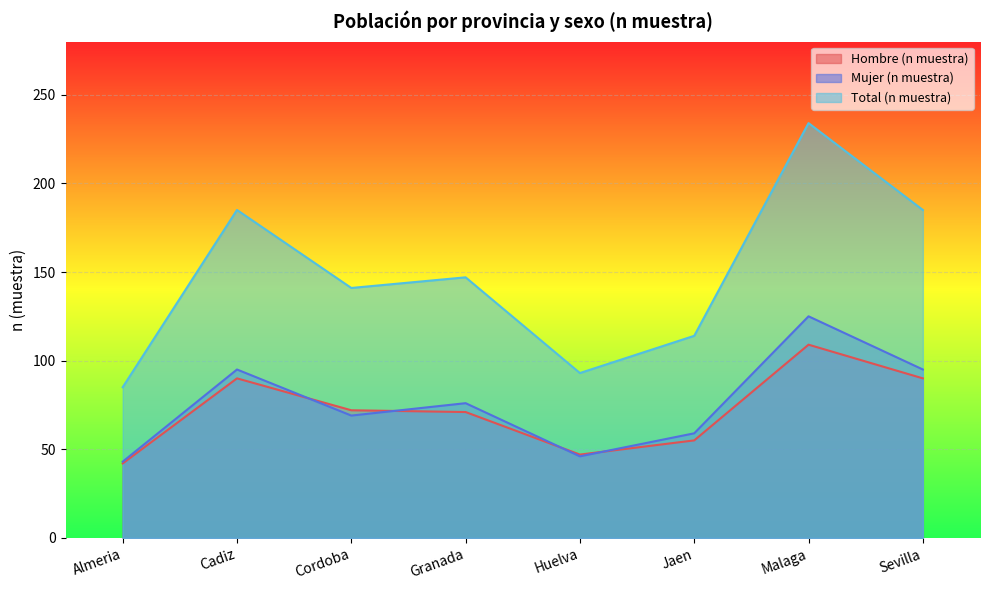

What is the sum of all Total (n muestra) values?

1184